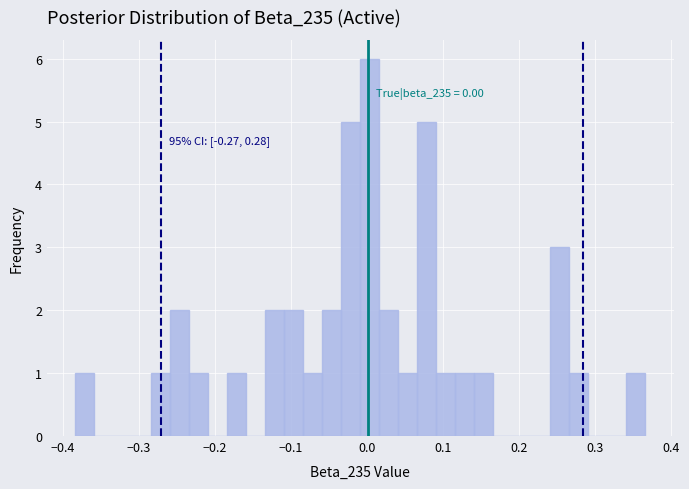

Read against the x-axis, roughly where is the centre of the tallest bar?

0.00